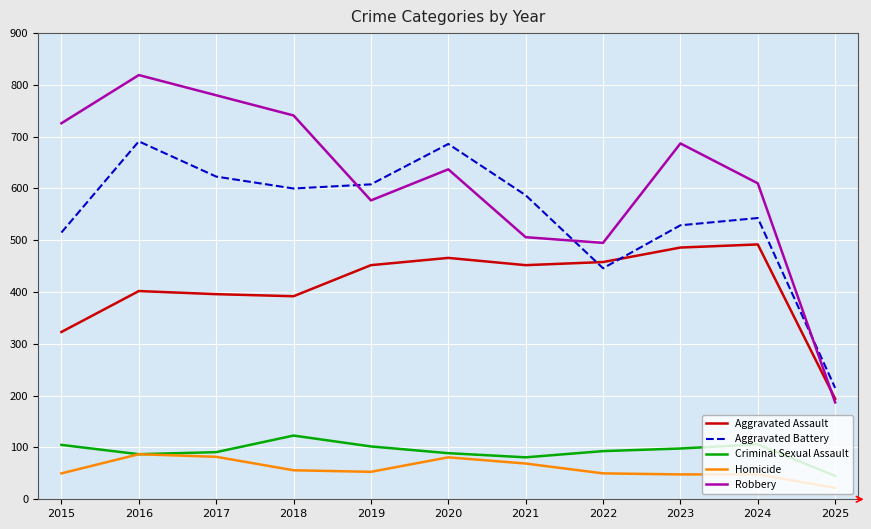

What is the greatest value displayed?

819